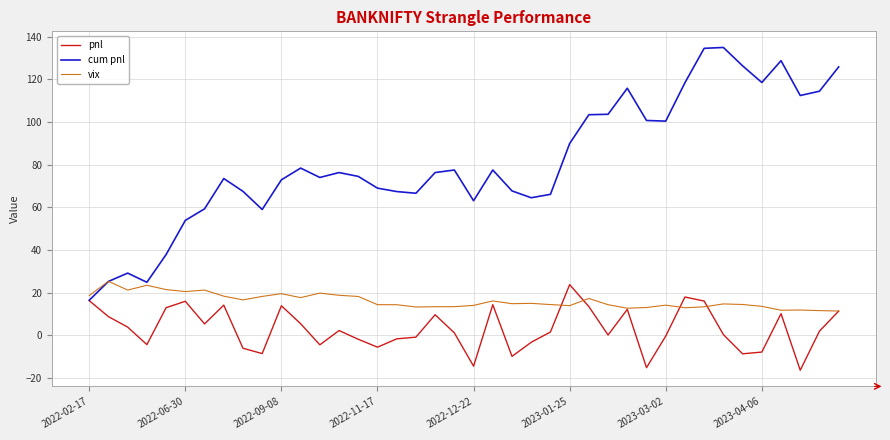

Which series has the largest total across all categories?

cum pnl